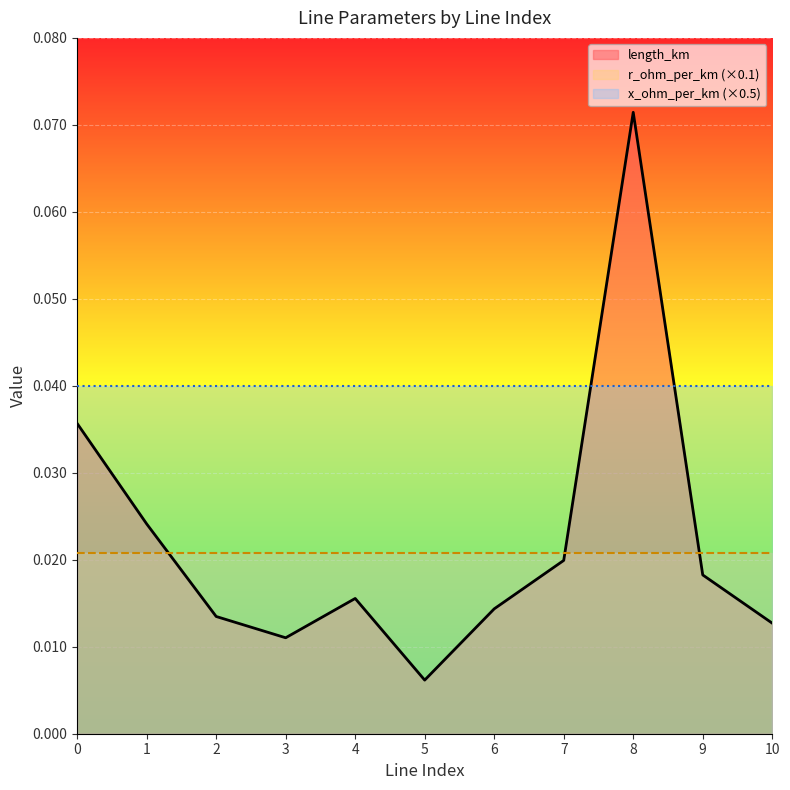

Which label corresponds to the smallest value in the chart?

5